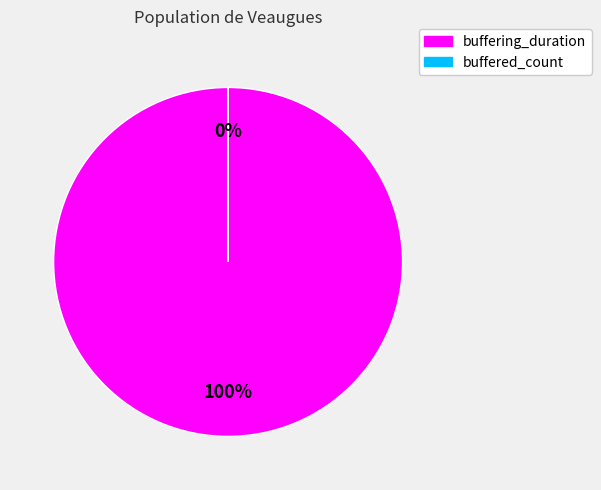

Is buffered_count the majority of the pie?

No